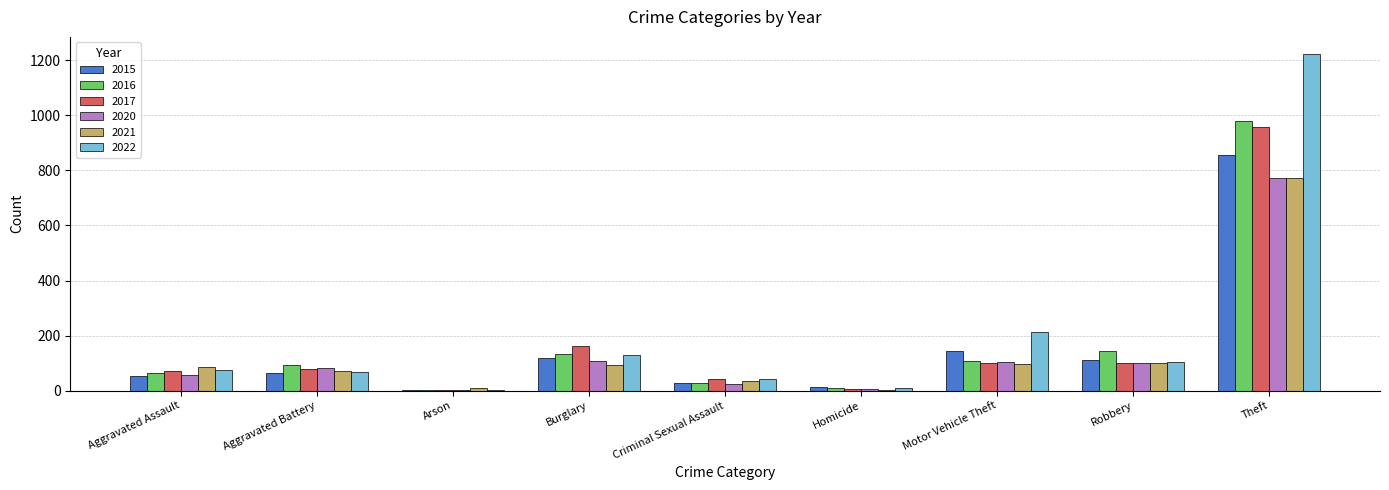

Is the value of 2022 at Motor Vehicle Theft greater than the value of 2017 at Motor Vehicle Theft?

Yes